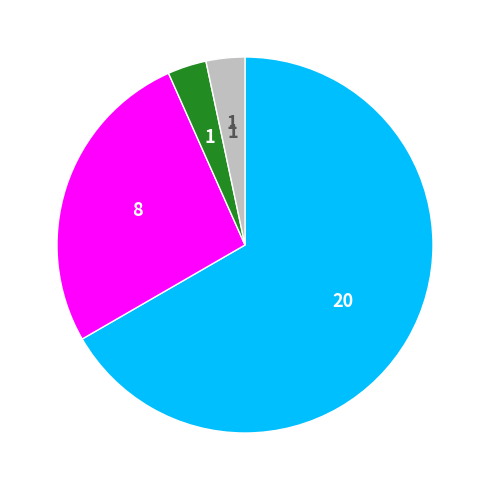

Is there any slice that represents more than half of the pie?

Yes